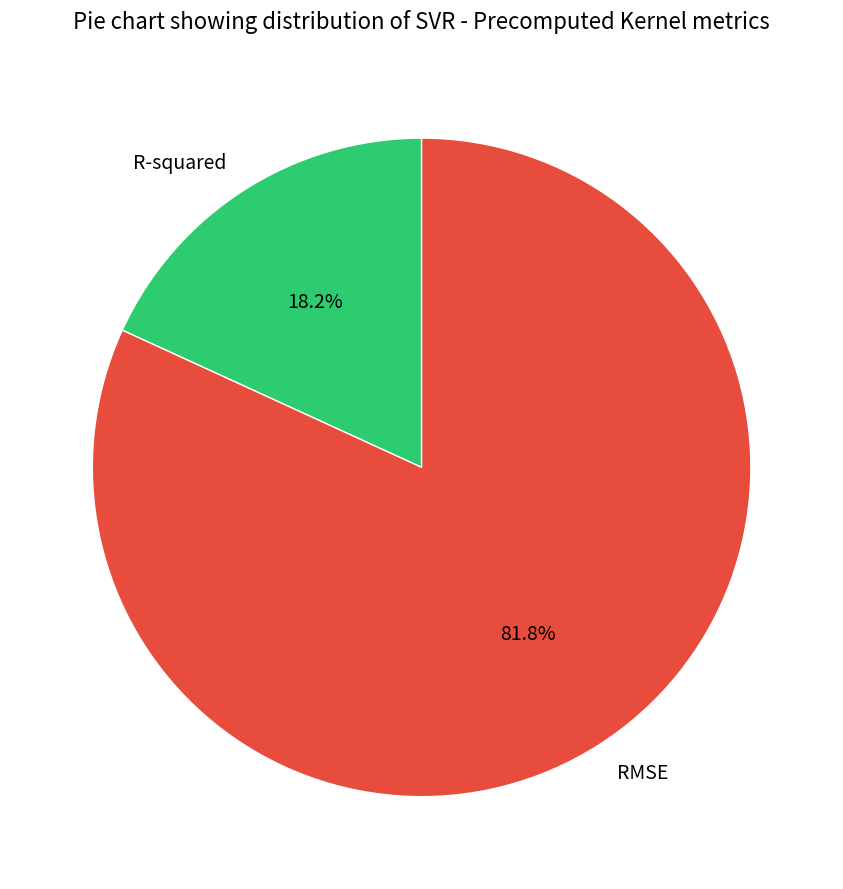

Is it true that R-squared is 18% of the pie?

True